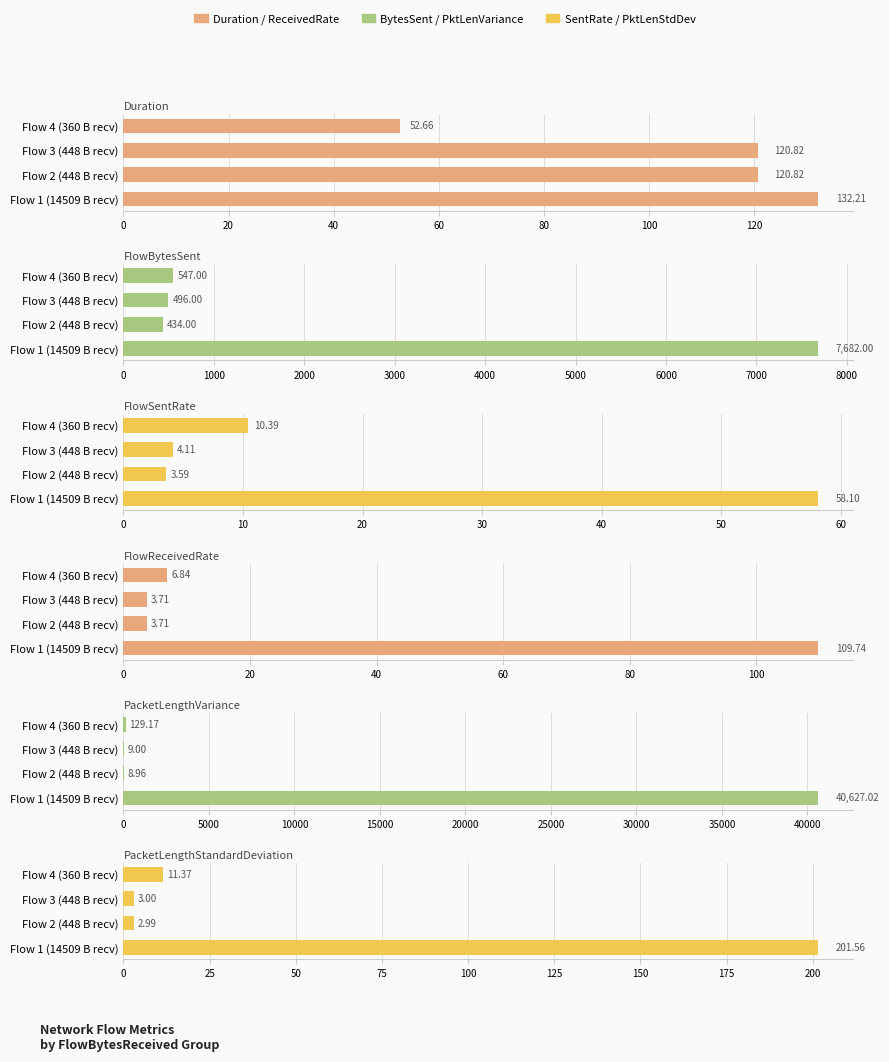

What is the value of the FlowSentRate bar at the 4th from the left?

10.4